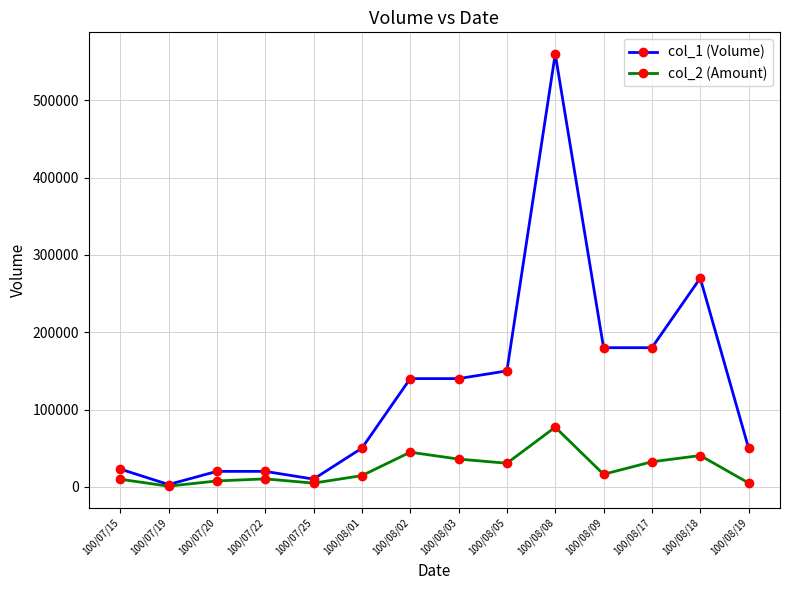

List the series in order of their overall mean, highest first.

col_1 (Volume), col_2 (Amount)